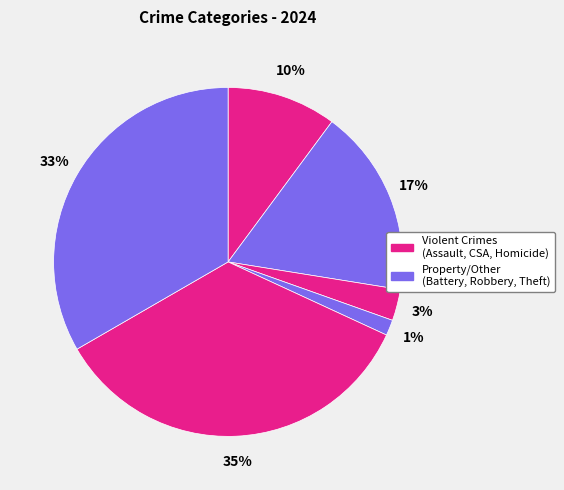

Count the number of slices in the pie.

6